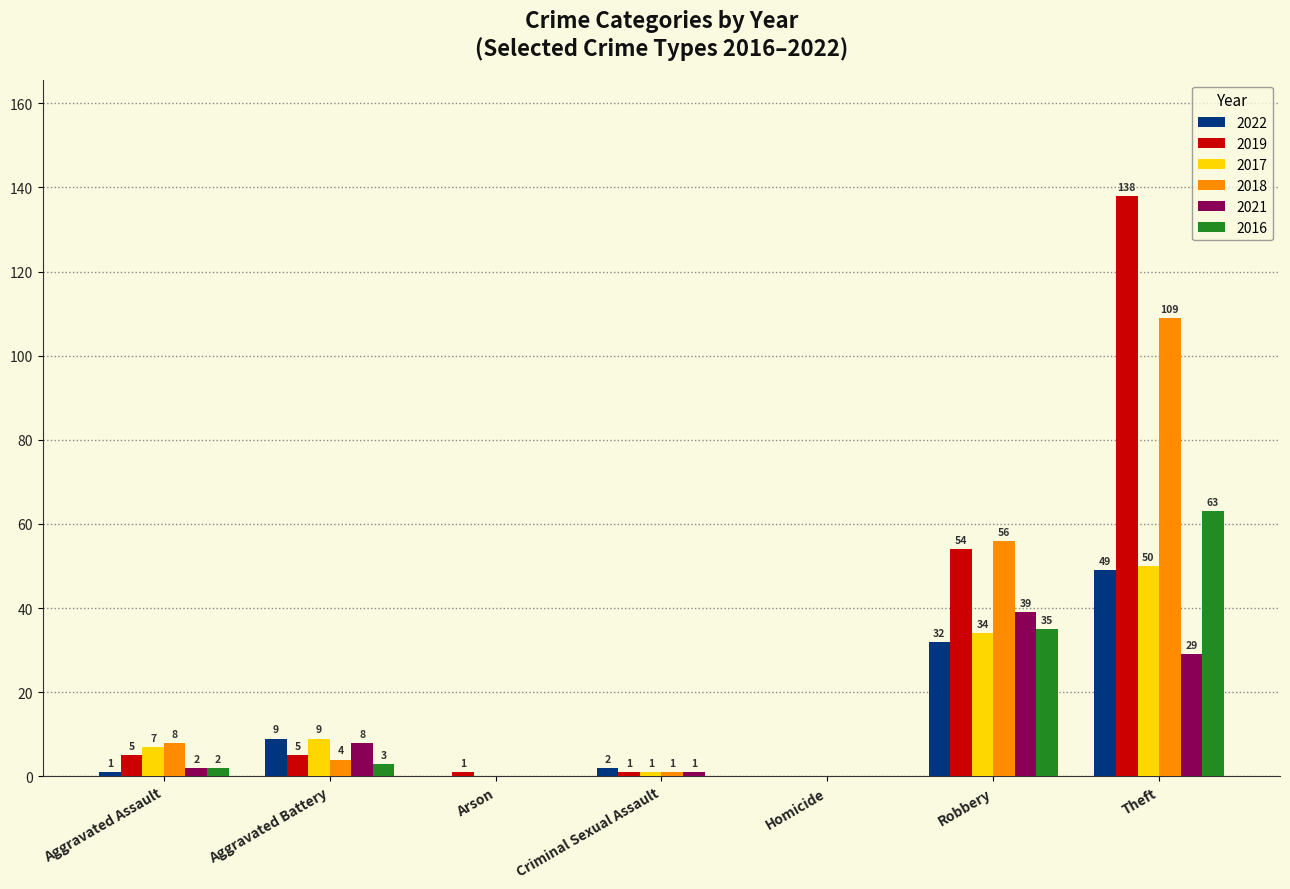

What is the total value across all series at Aggravated Battery?

38